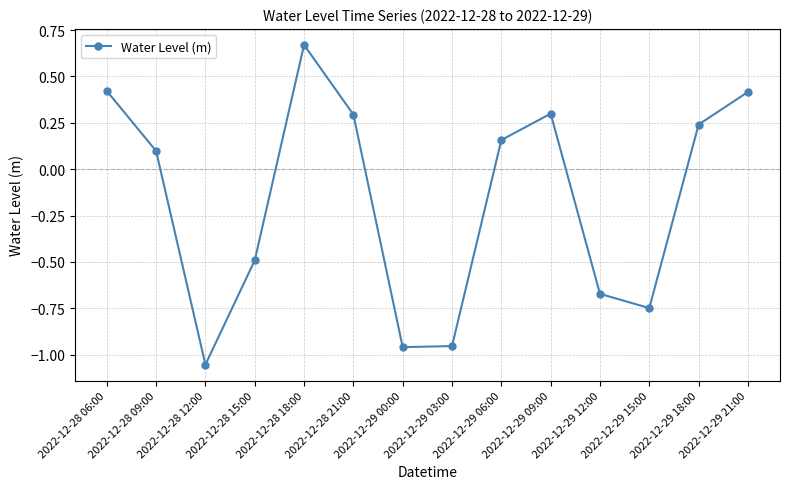

At which label is the value closest to 0?

2022-12-28 09:00